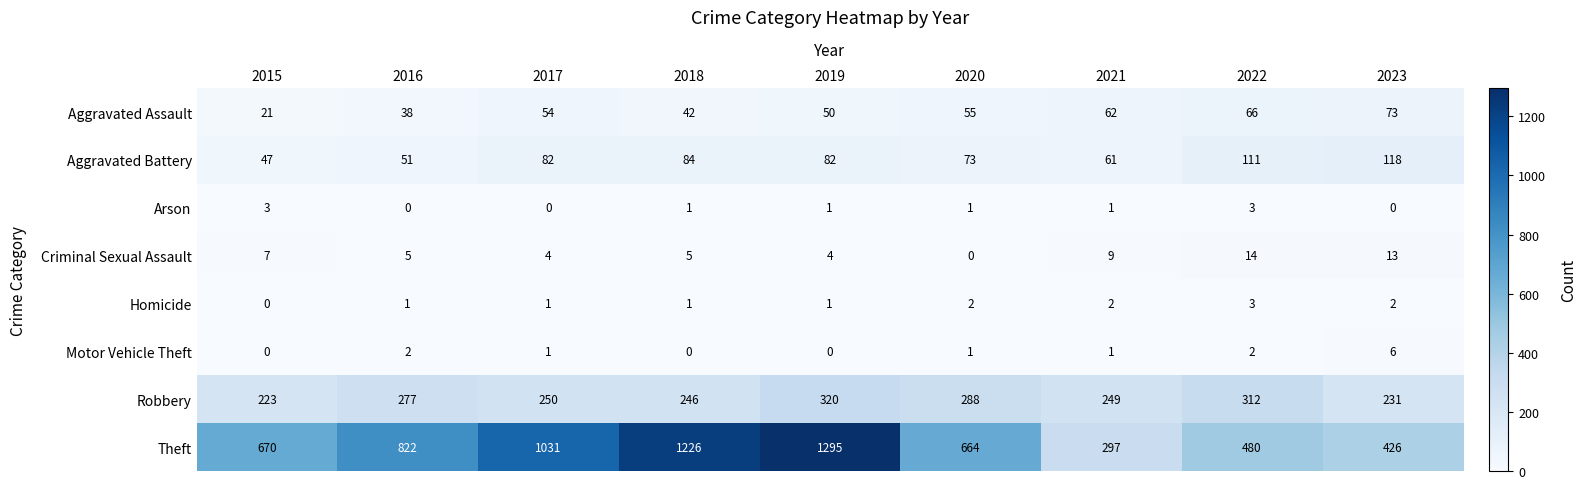

Which series has the largest total across all categories?

Theft